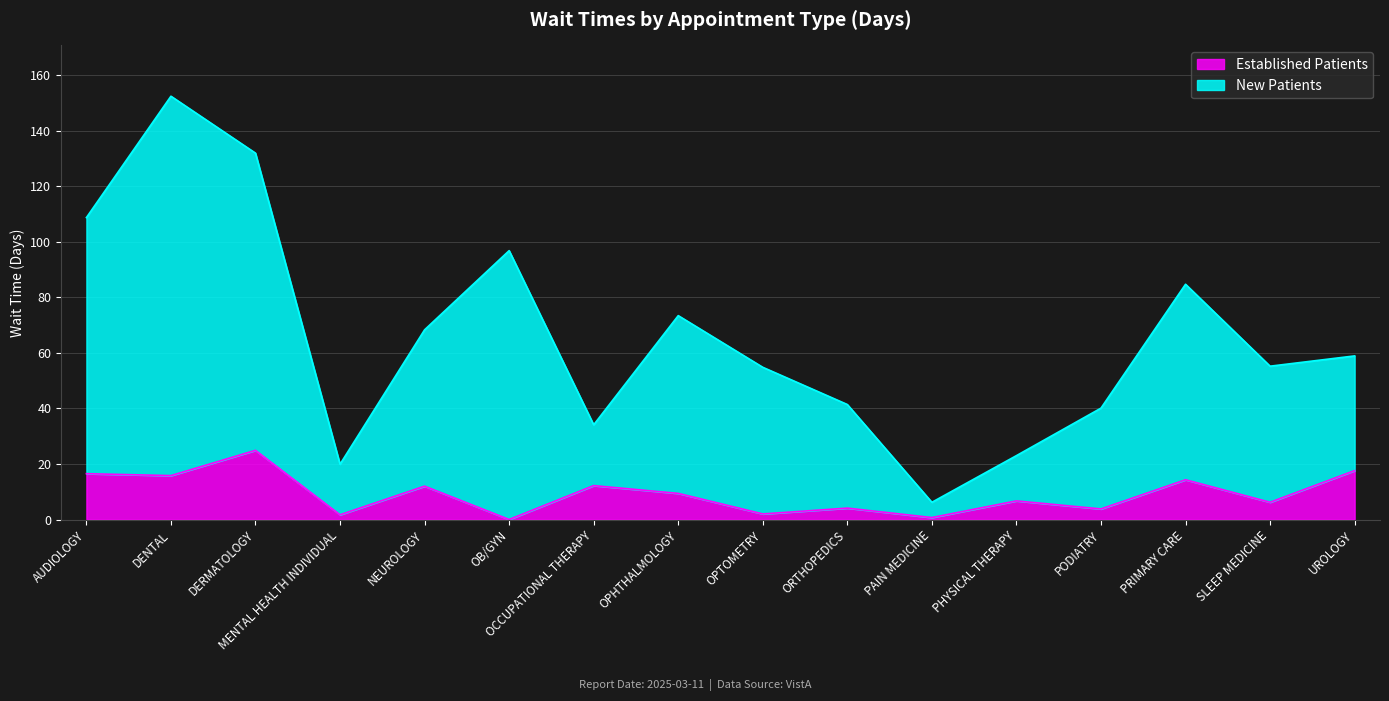

At which category does New Patients reach its first local peak?

DENTAL